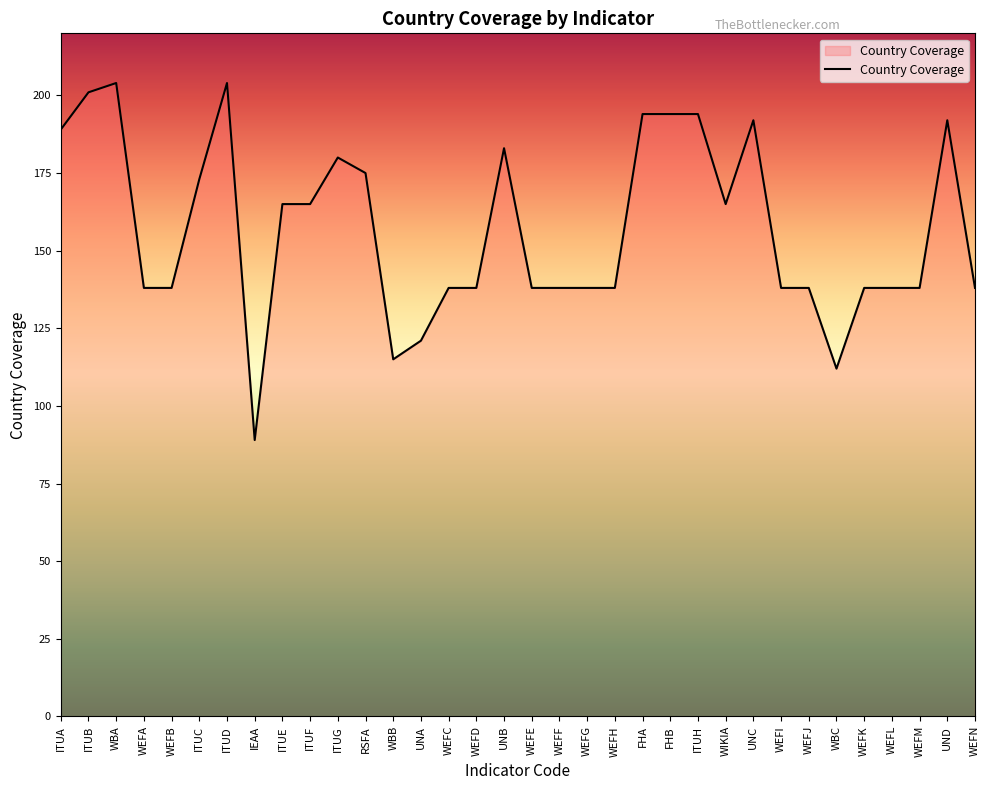

What is the minimum value shown in the chart?

89